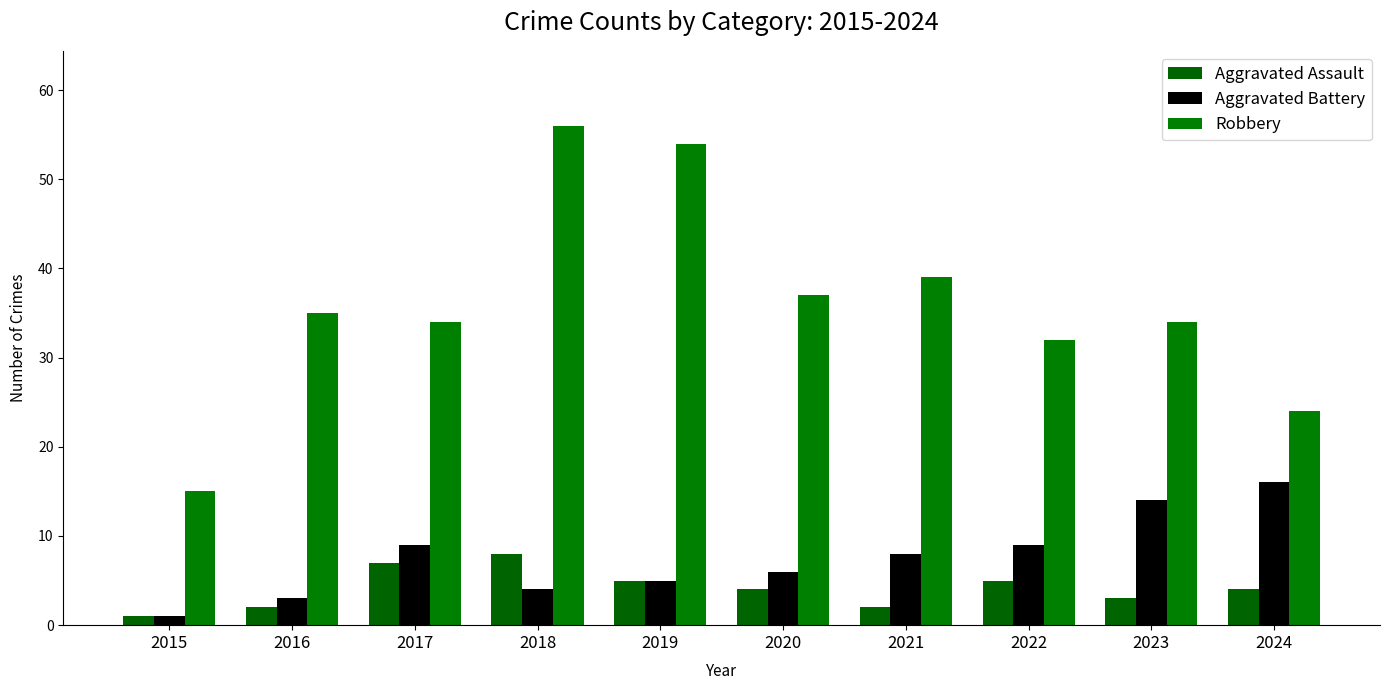

Which label corresponds to the smallest value in the chart?

2015